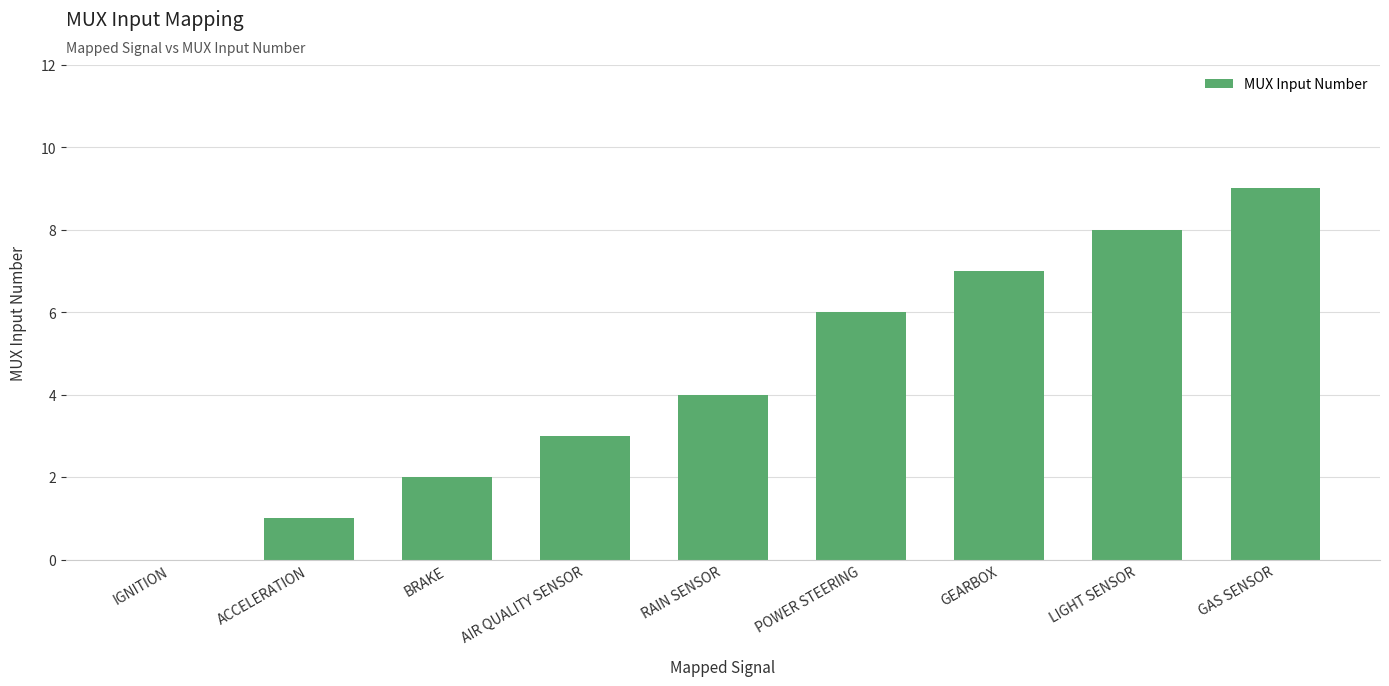

Reading right to left, list all the values displayed in this chart.

GAS SENSOR=9	LIGHT SENSOR=8	GEARBOX=7	POWER STEERING=6	RAIN SENSOR=4	AIR QUALITY SENSOR=3	BRAKE=2	ACCELERATION=1	IGNITION=0